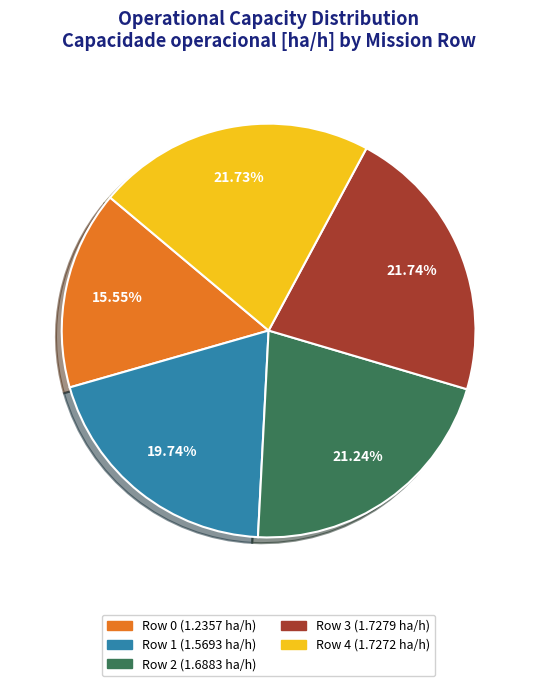

To the nearest percent, what is the difference between the largest and smallest slice percentages?

6%